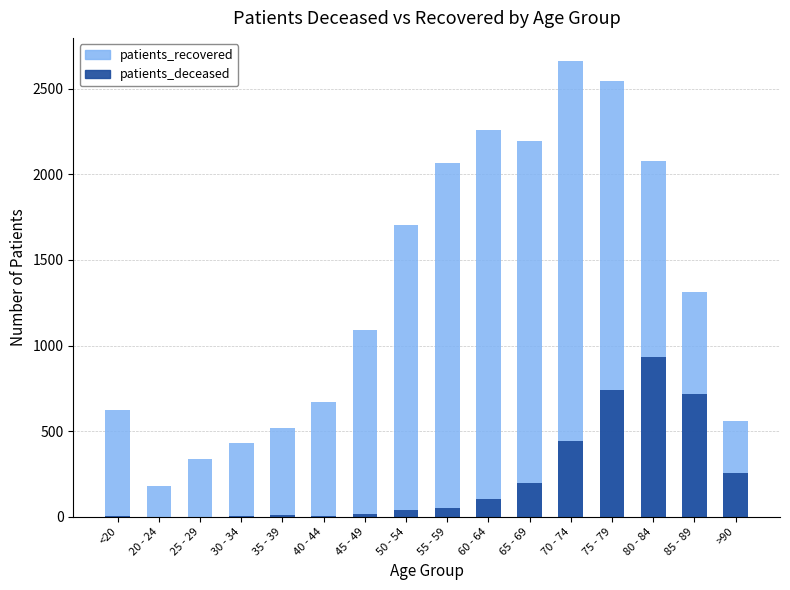

What is the label of the 14th bar from the left?

80 - 84